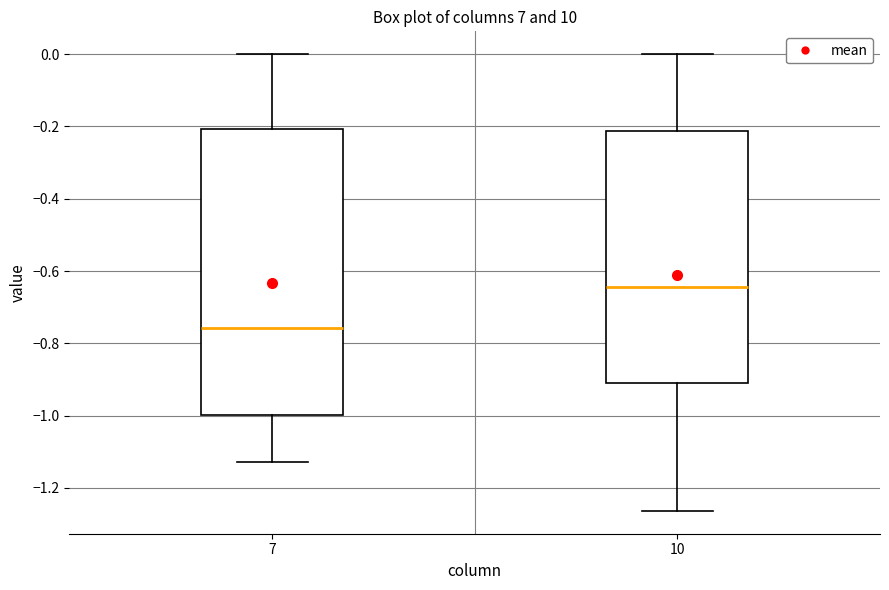

Reading left to right, transcribe this box plot: for each box, give where its median line is, the range the box spans, and where its two whiskers end, as read against the y-axis. The values are not printed on the chart, so give them approximately, as read against the axis.

7: median -0.76, box -1.00 to -0.20, whiskers -1.12 to 0.00
10: median -0.64, box -0.90 to -0.22, whiskers -1.26 to 0.00